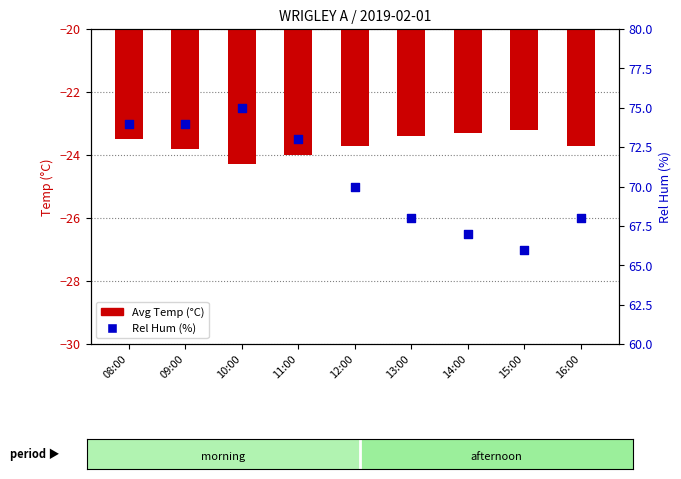

Which series reaches the maximum Y coordinate?

Rel Hum (%)